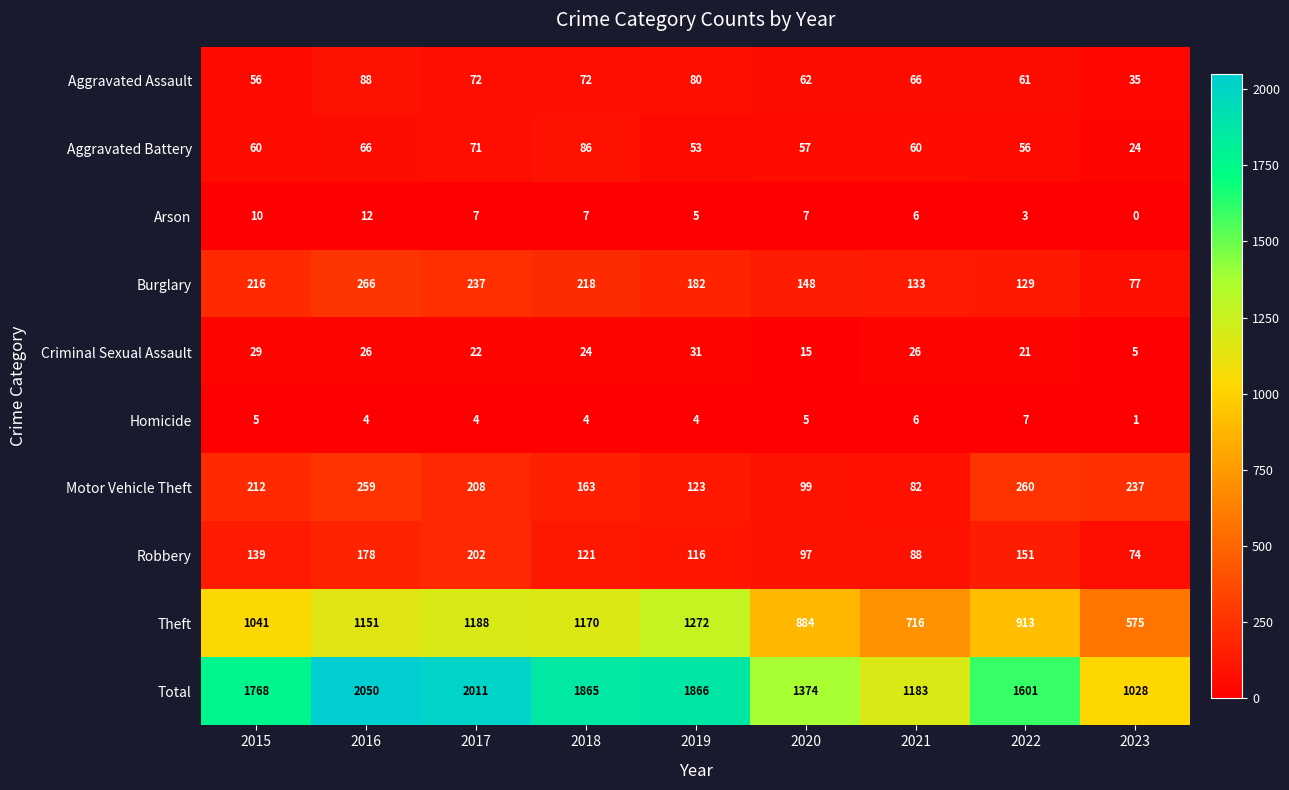

Is it true that Burglary equals 67 at 2020?

False